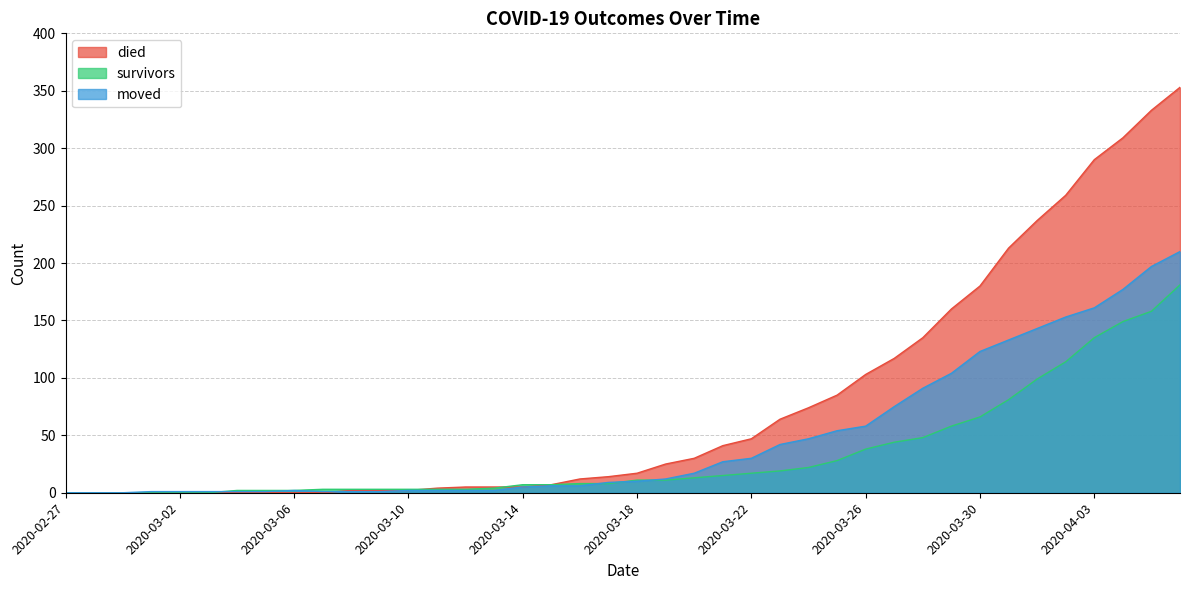

The survivors series shows 4 at 2020-03-09. True or false?

False